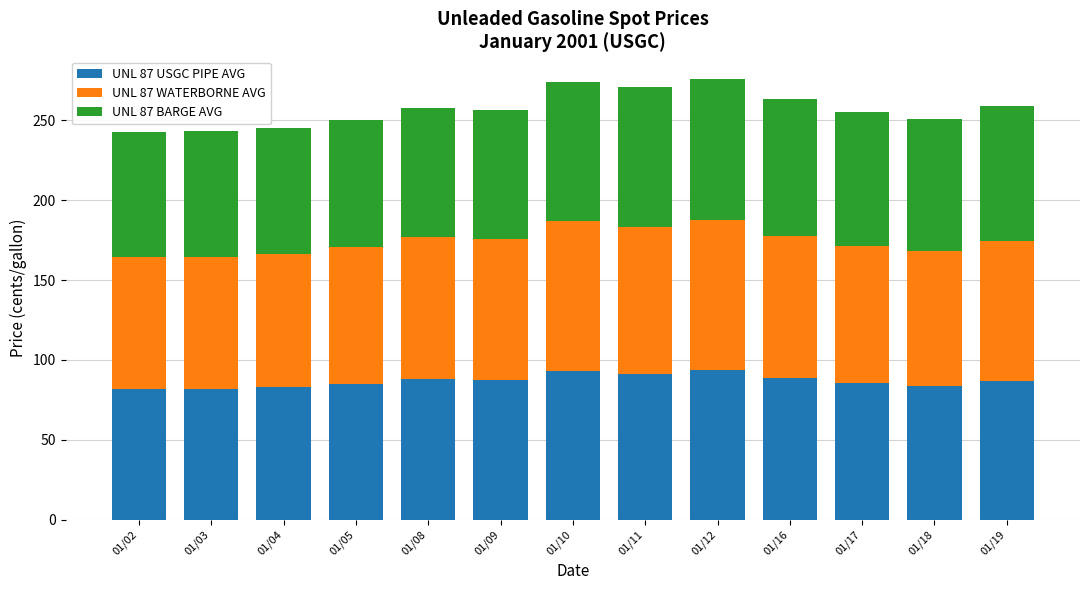

How many categories are shown in the chart?

13